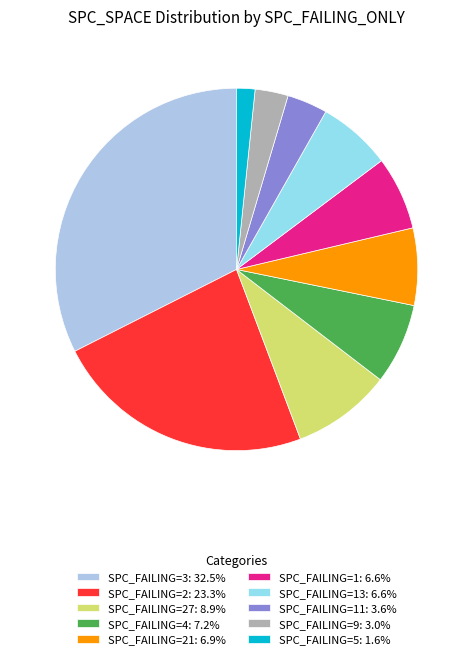

Is the sum of SPC_FAILING=5: 1.6% and SPC_FAILING=27: 8.9% greater than half?

No